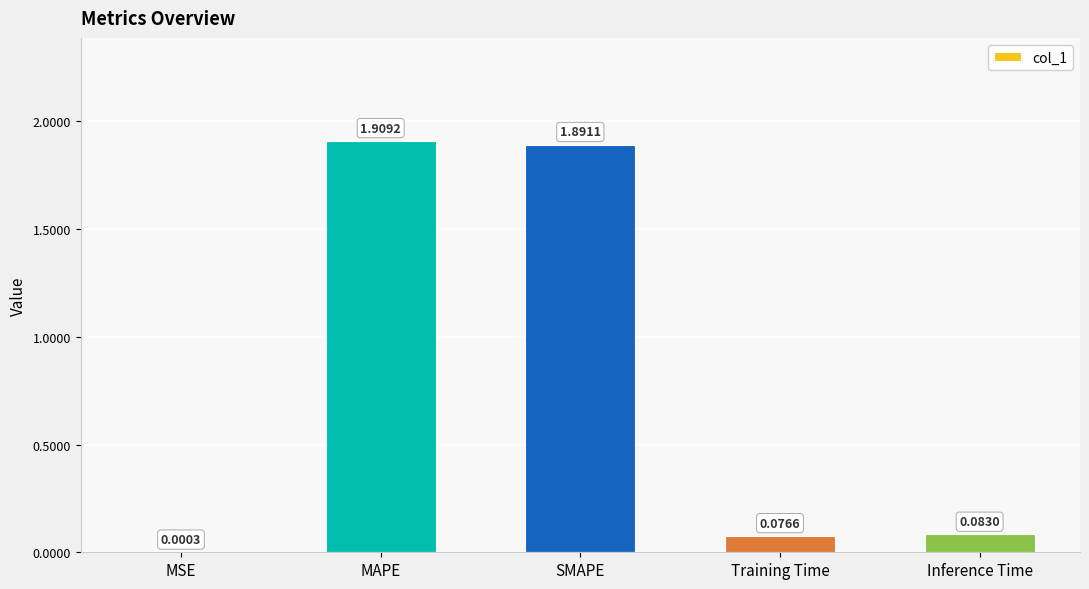

What is the sum of all values?

4.0